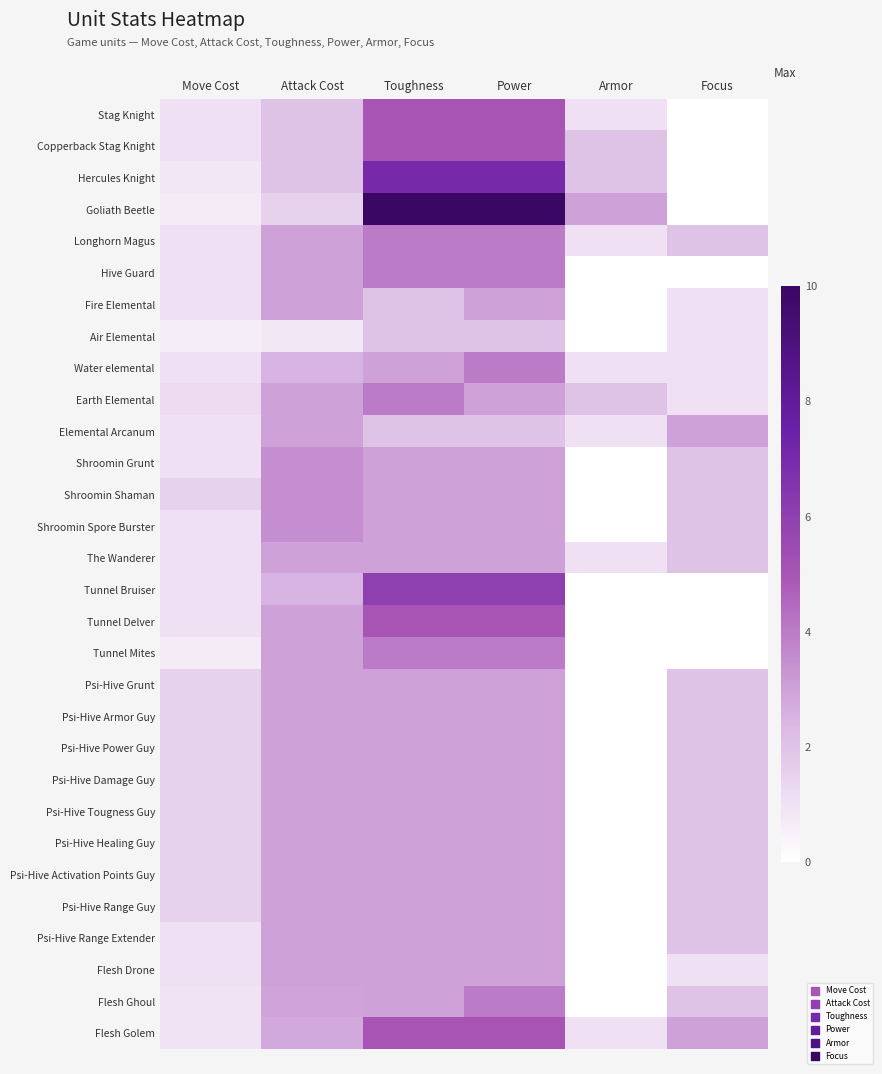

At Armor, list the series in order from smallest to largest.

Hive Guard, Fire Elemental, Air Elemental, Shroomin Grunt, Shroomin Shaman, Shroomin Spore Burster, Tunnel Bruiser, Tunnel Delver, Tunnel Mites, Psi-Hive Grunt, Psi-Hive Armor Guy, Psi-Hive Power Guy, Psi-Hive Damage Guy, Psi-Hive Tougness Guy, Psi-Hive Healing Guy, Psi-Hive Activation Points Guy, Psi-Hive Range Guy, Psi-Hive Range Extender, Flesh Drone, Flesh Ghoul, Stag Knight, Longhorn Magus, Water elemental, Elemental Arcanum, The Wanderer, Flesh Golem, Copperback Stag Knight, Hercules Knight, Earth Elemental, Goliath Beetle